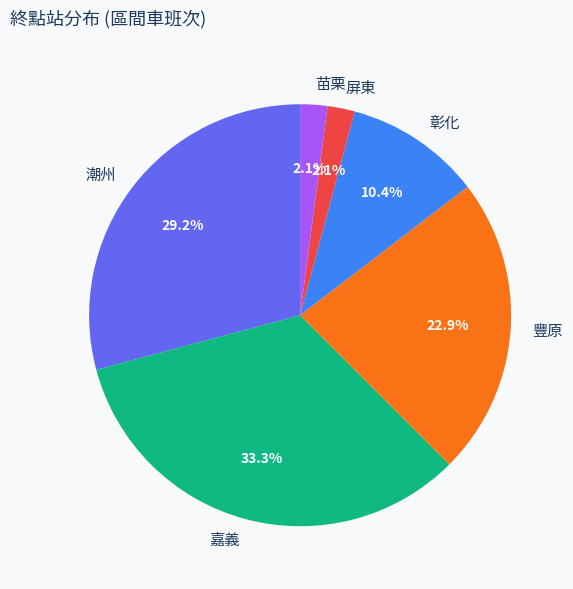

True or false: 彰化 accounts for 20% of the total.

False